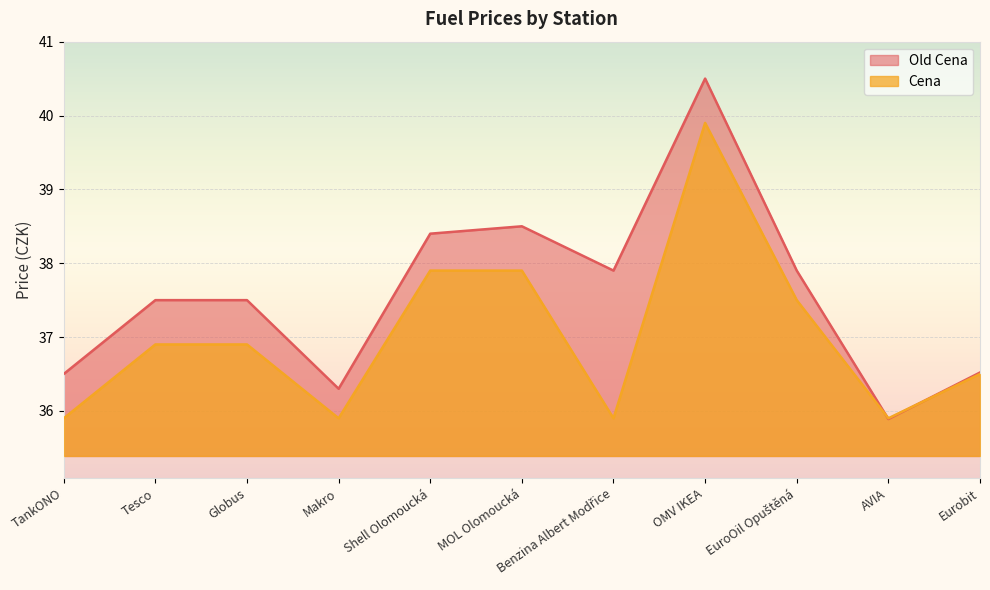

What value does the Cena series have at Eurobit?

36.5